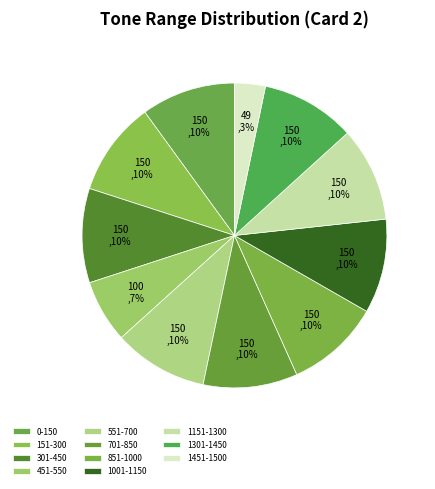

How many segments does this pie chart have?

11